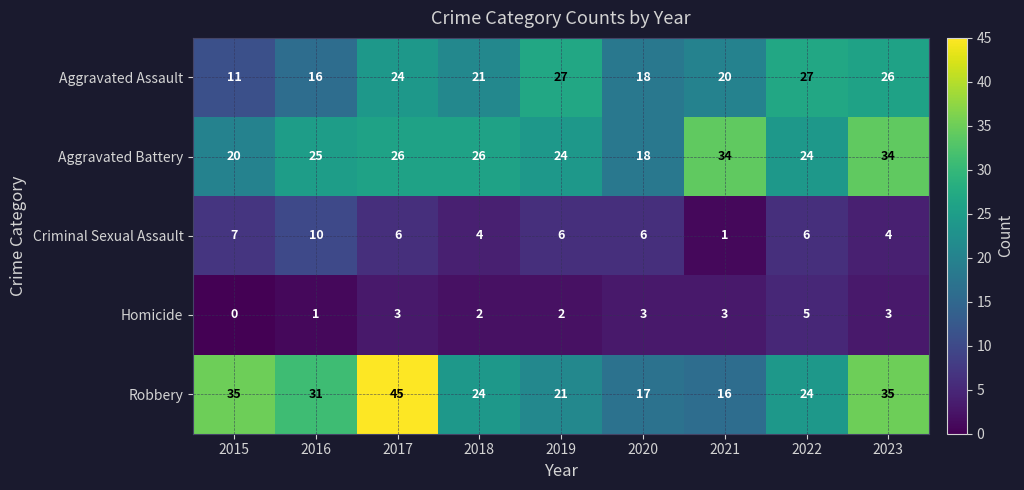

At how many categories does at least one series exceed 44?

1